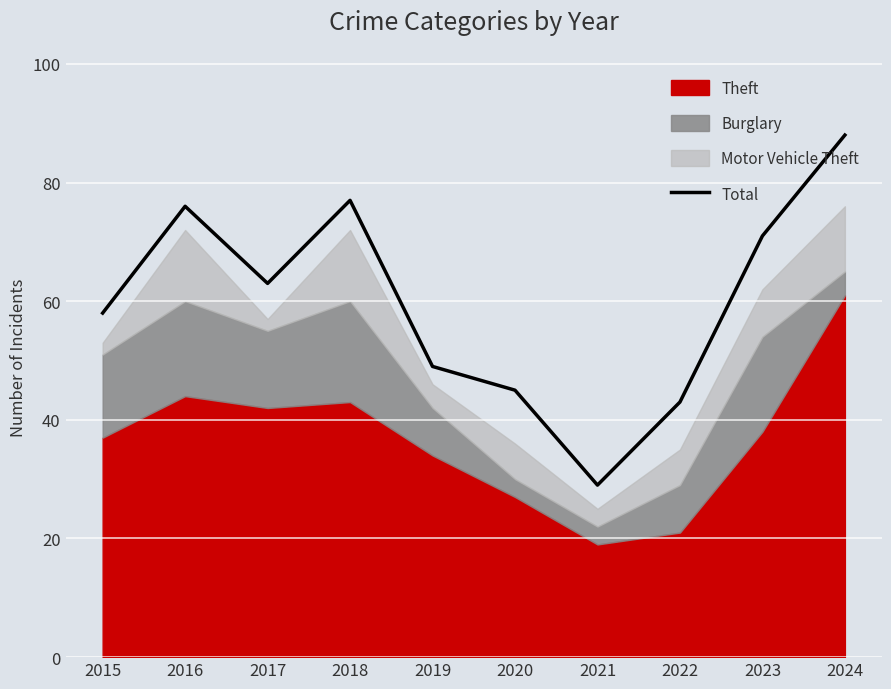

How many data points are above 63?

4